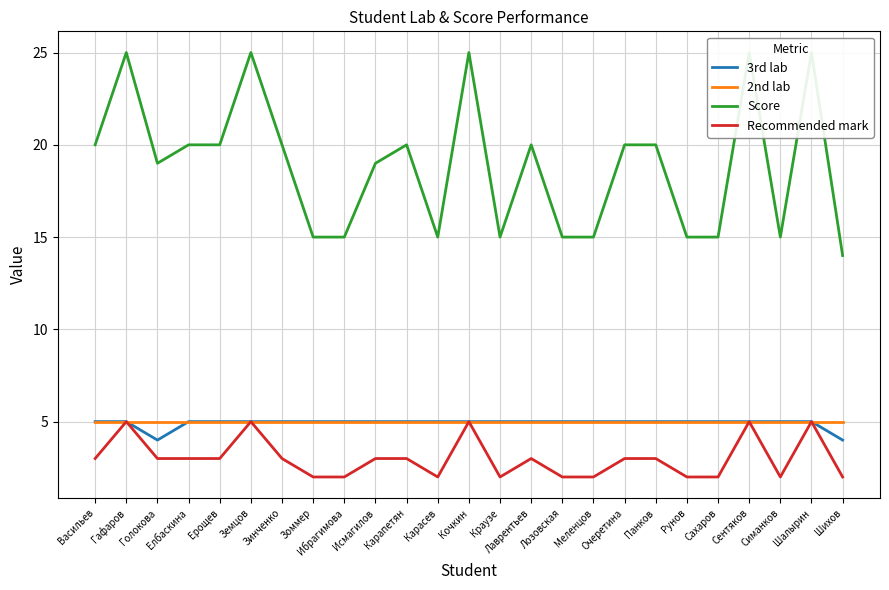

The value of 2nd lab at Гафаров is 7. True or false?

False